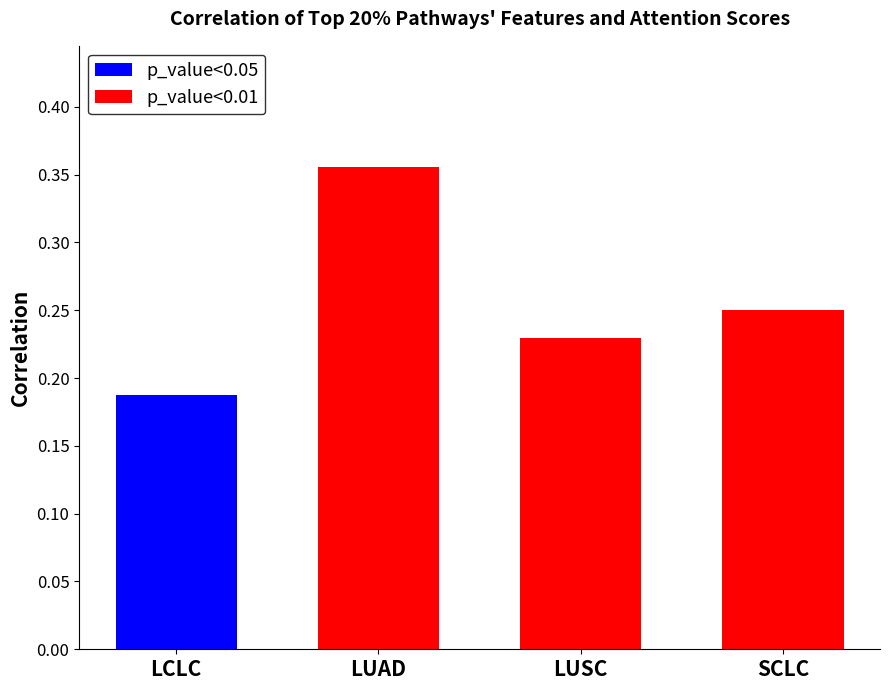

Which category has the highest value in the p_value<0.01 series?

LUAD